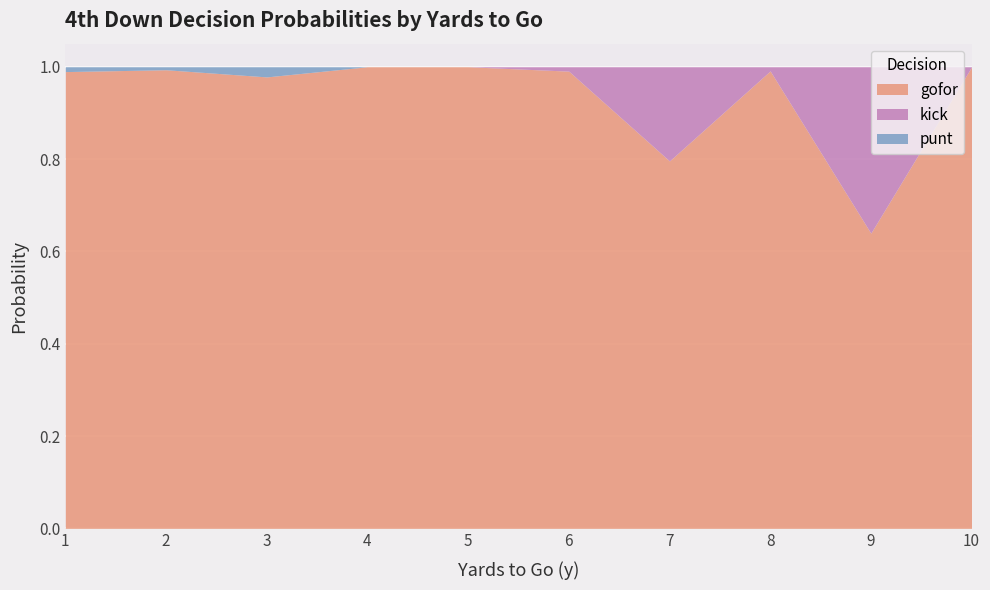

Where is kick nearest to the value 0?

1